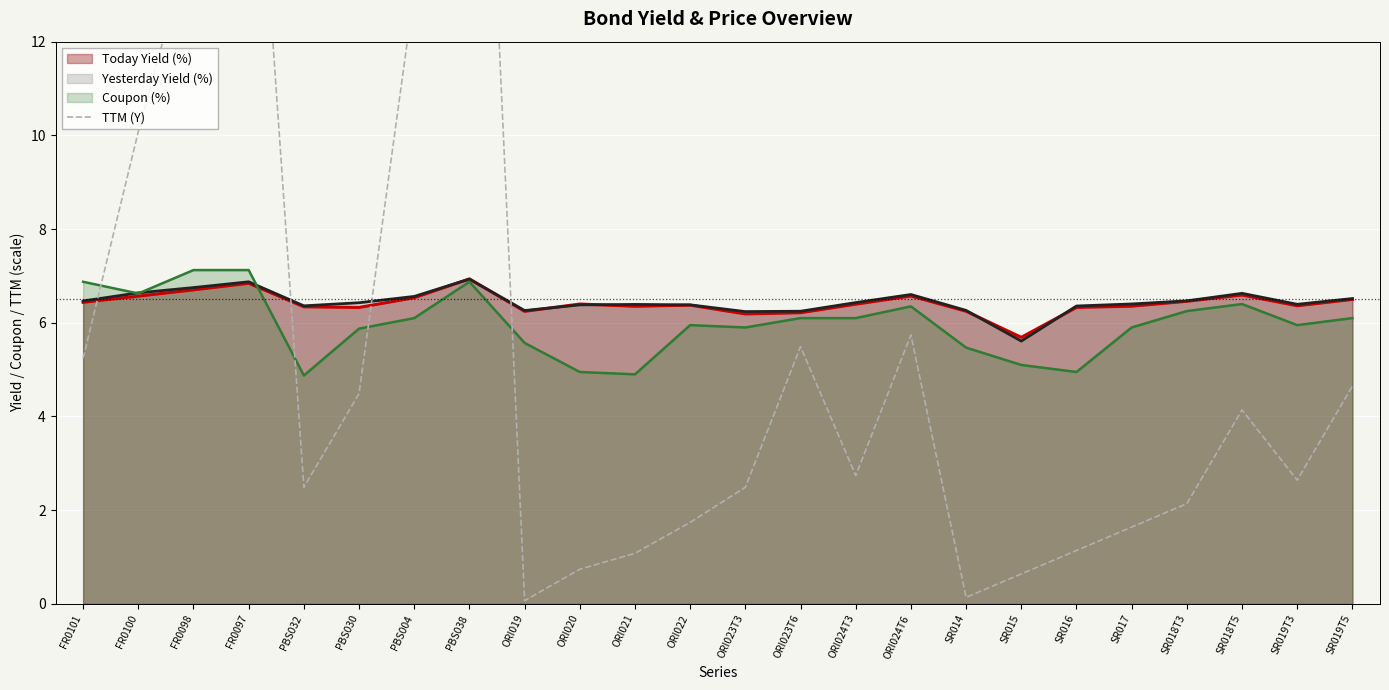

Where is the data nearest to the value 12?

PBS004